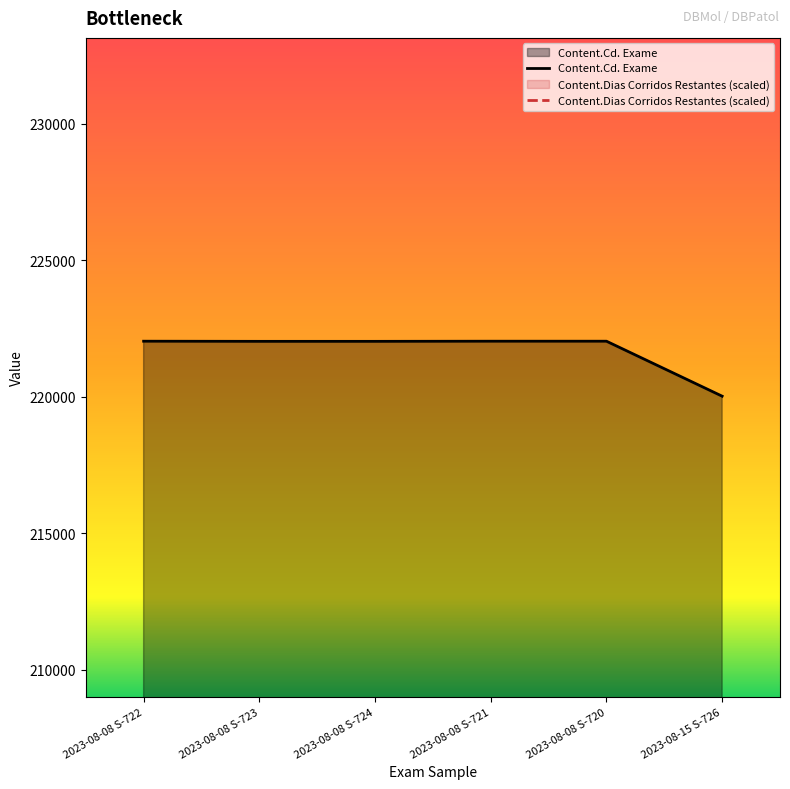

Reading left to right, extract all data points from this chart.

Content.Cd. Exame: 2023-08-08 S-722=222033.0	2023-08-08 S-723=222028.0	2023-08-08 S-724=222028.0	2023-08-08 S-721=222033.0	2023-08-08 S-720=222033.0	2023-08-15 S-726=220021.0
Content.Dias Corridos Restantes (scaled): 2023-08-08 S-722=130578.2	2023-08-08 S-723=130578.2	2023-08-08 S-724=130578.2	2023-08-08 S-721=130578.2	2023-08-08 S-720=130578.2	2023-08-15 S-726=177626.4